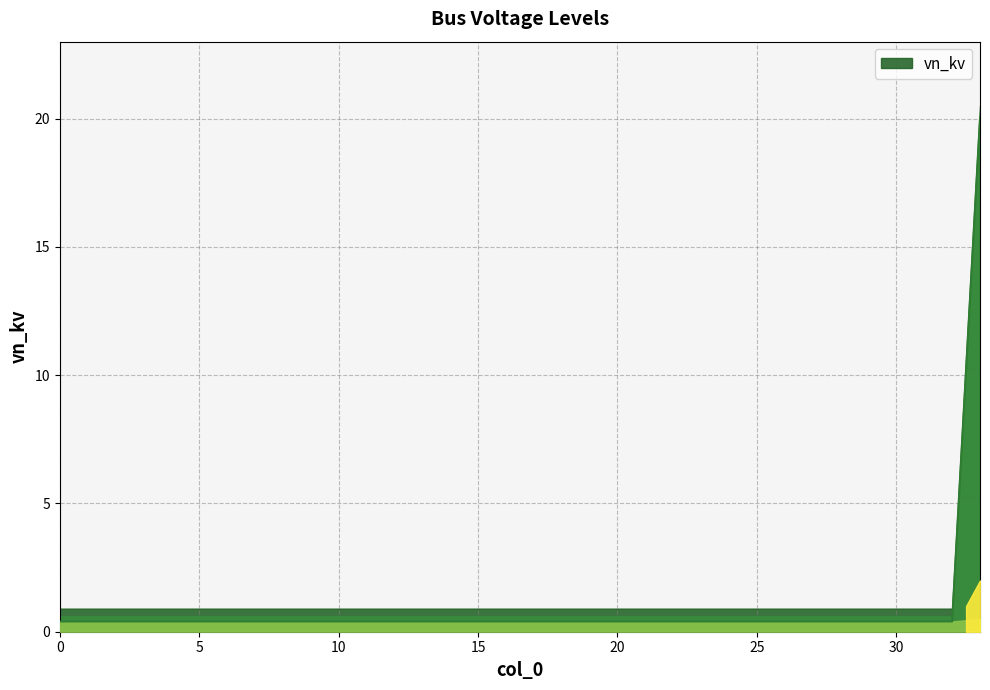

True or false: there are more than 2 points higher than both neighbors.

False